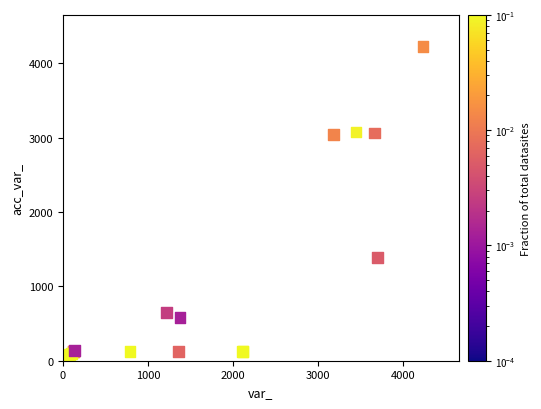

What Y value in the scatter plot is closest to 2117?

1388